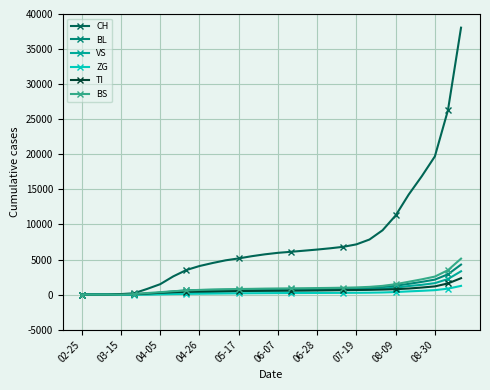

Which series has the widest spread of values?

CH